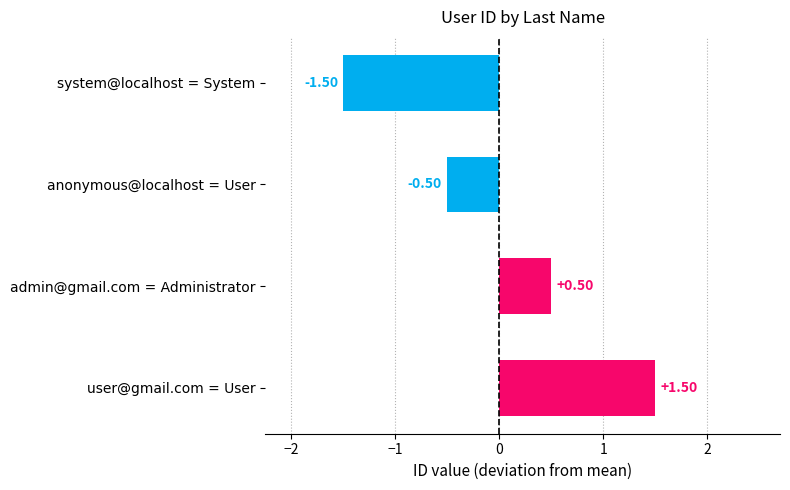

What is the label of the 2nd bar from the bottom?

admin@gmail.com = Administrator